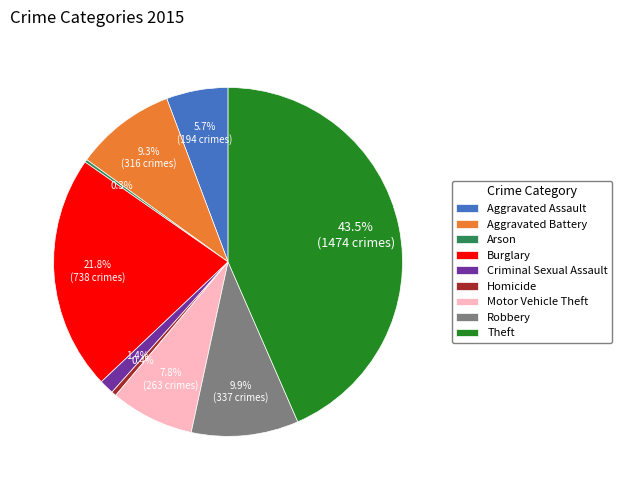

Does any single category account for the majority?

No